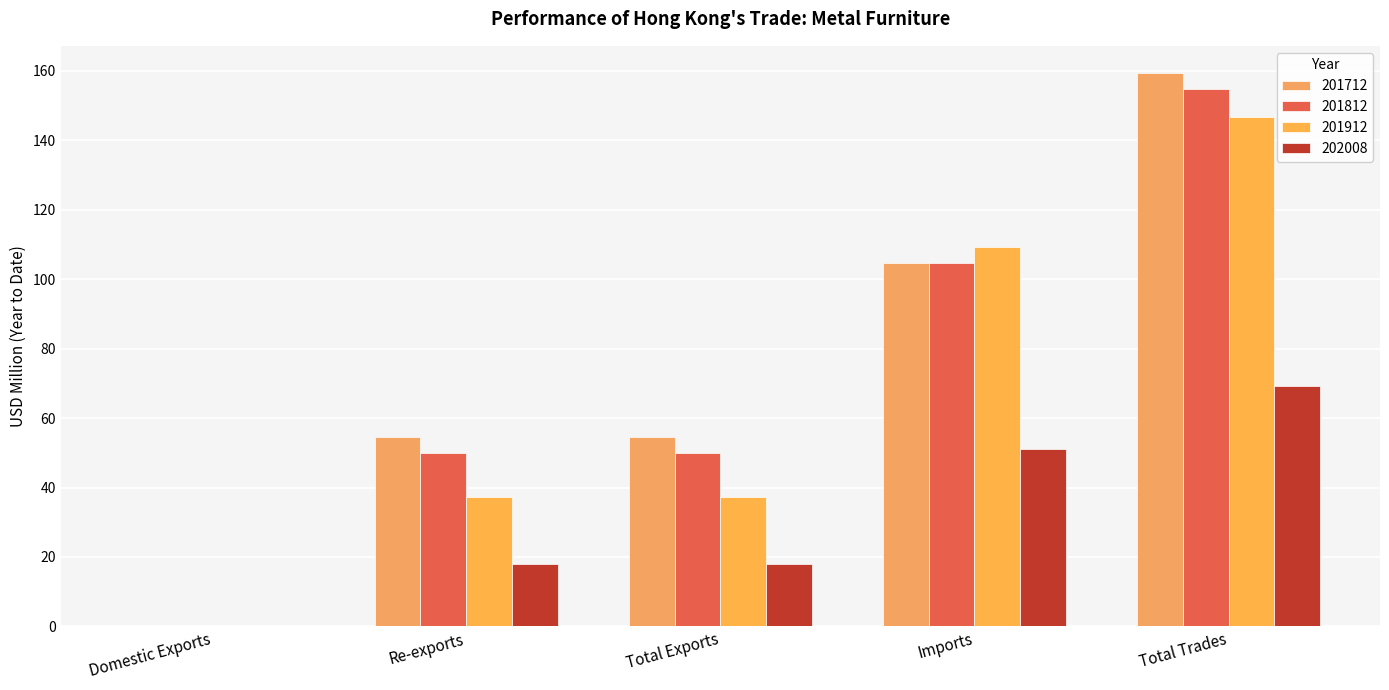

List the labels in order of 201712 value, largest first.

Total Trades, Imports, Total Exports, Re-exports, Domestic Exports